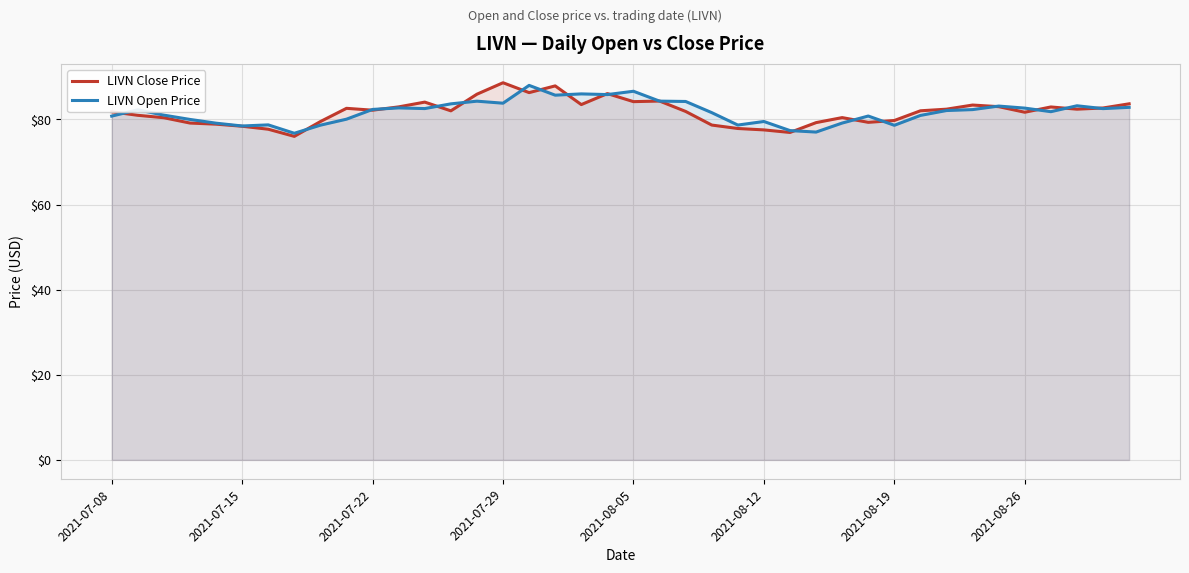

What is the maximum value shown in the chart?

88.6